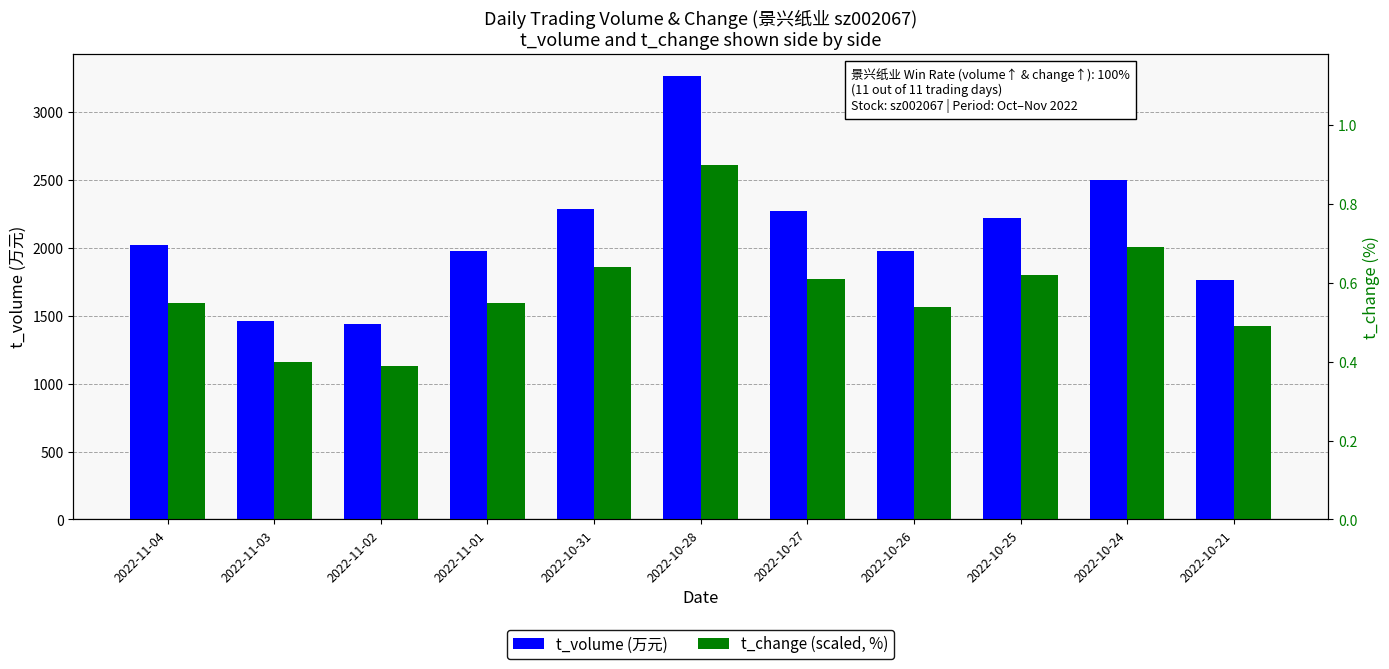

Count the number of data series in this chart.

2